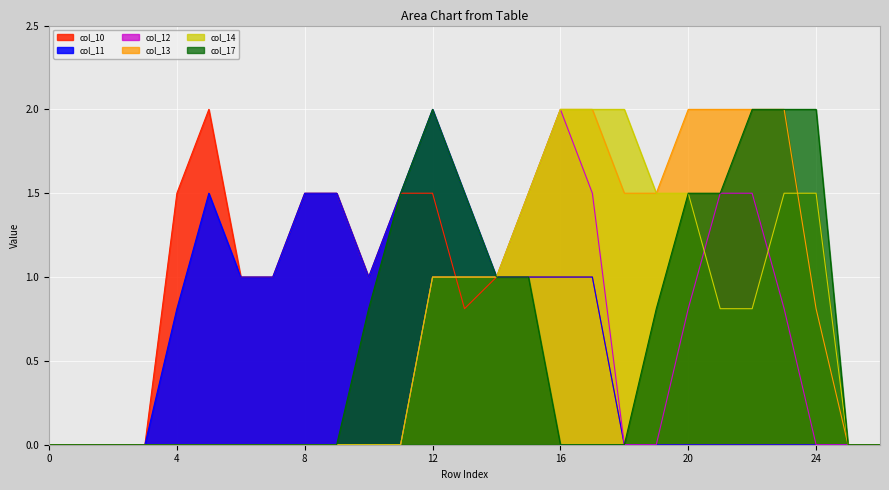

Reading right to left, what are all the values shown in this chart?

col_10: 26=0.0	25=0.0	24=0.0	23=0.0	22=0.0	21=0.0	20=0.0	19=0.0	18=0.0	17=1.0	16=1.0	15=1.0	14=1.0	13=0.8	12=1.5	11=1.5	10=1.0	9=1.5	8=1.5	7=1.0	6=1.0	5=2.0	4=1.5	3=0.0	2=0.0	1=0.0	0=0.0
col_11: 26=0.0	25=0.0	24=0.0	23=0.0	22=0.0	21=0.0	20=0.0	19=0.0	18=0.0	17=1.0	16=1.0	15=1.0	14=1.0	13=1.5	12=2.0	11=1.5	10=1.0	9=1.5	8=1.5	7=1.0	6=1.0	5=1.5	4=0.8	3=0.0	2=0.0	1=0.0	0=0.0
col_12: 26=0.0	25=0.0	24=0.0	23=0.8	22=1.5	21=1.5	20=0.8	19=0.0	18=0.0	17=1.5	16=2.0	15=1.5	14=1.0	13=1.0	12=1.0	11=0.0	10=0.0	9=0.0	8=0.0	7=0.0	6=0.0	5=0.0	4=0.0	3=0.0	2=0.0	1=0.0	0=0.0
col_13: 26=0.0	25=0.0	24=0.8	23=2.0	22=2.0	21=2.0	20=2.0	19=1.5	18=1.5	17=2.0	16=2.0	15=1.5	14=1.0	13=1.0	12=1.0	11=0.0	10=0.0	9=0.0	8=0.0	7=0.0	6=0.0	5=0.0	4=0.0	3=0.0	2=0.0	1=0.0	0=0.0
col_14: 26=0.0	25=0.0	24=1.5	23=1.5	22=0.8	21=0.8	20=1.5	19=1.5	18=2.0	17=2.0	16=2.0	15=1.5	14=1.0	13=1.0	12=1.0	11=0.0	10=0.0	9=0.0	8=0.0	7=0.0	6=0.0	5=0.0	4=0.0	3=0.0	2=0.0	1=0.0	0=0.0
col_17: 26=0.0	25=0.0	24=2.0	23=2.0	22=2.0	21=1.5	20=1.5	19=0.8	18=0.0	17=0.0	16=0.0	15=1.0	14=1.0	13=1.5	12=2.0	11=1.5	10=0.8	9=0.0	8=0.0	7=0.0	6=0.0	5=0.0	4=0.0	3=0.0	2=0.0	1=0.0	0=0.0